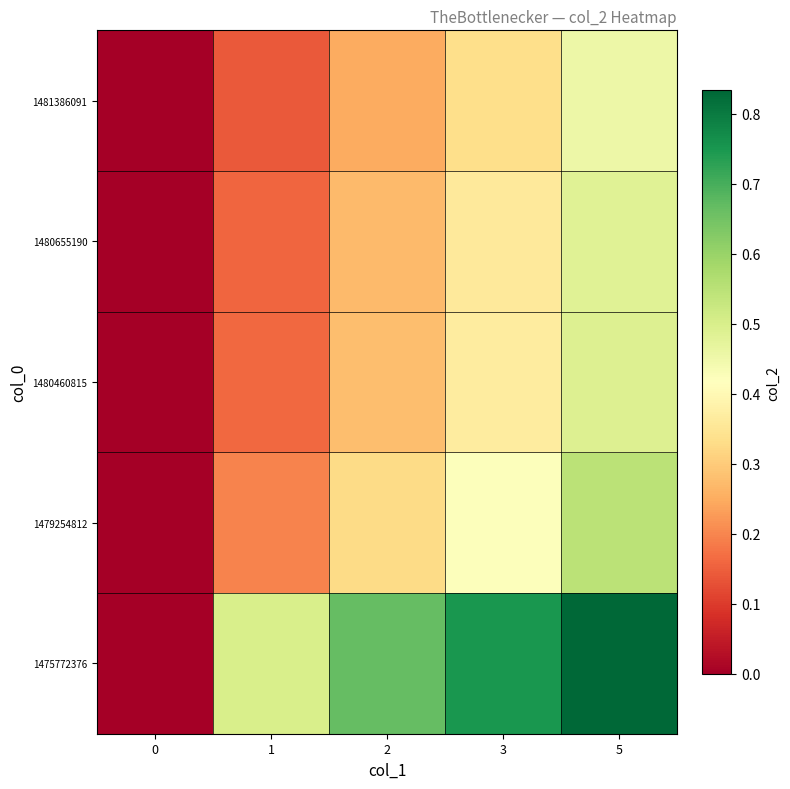

Reading left to right, what are all the values shown in this chart?

1475772376: 0=0.0	1=0.5	2=0.7	3=0.8	5=0.8
1479254812: 0=0.0	1=0.2	2=0.3	3=0.4	5=0.5
1480460815: 0=0.0	1=0.2	2=0.3	3=0.4	5=0.5
1480655190: 0=0.0	1=0.2	2=0.3	3=0.4	5=0.5
1481386091: 0=0.0	1=0.1	2=0.3	3=0.3	5=0.5